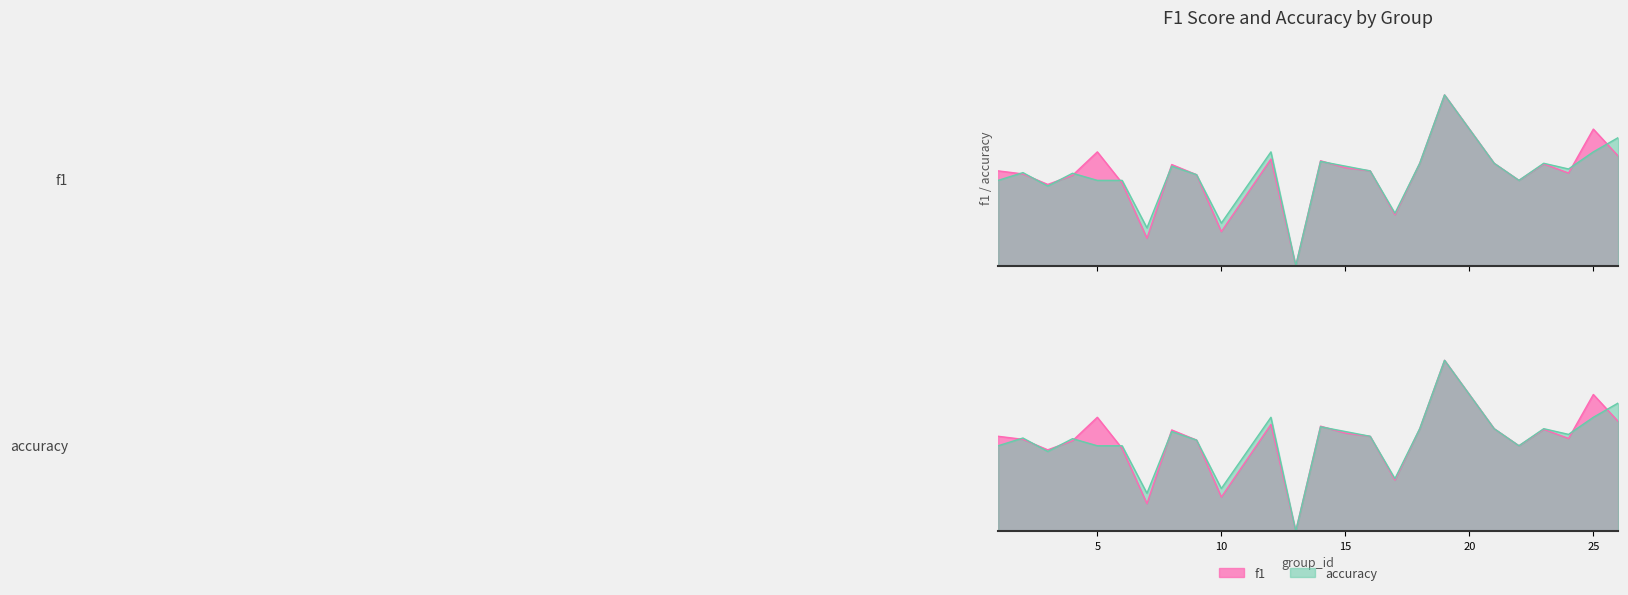

Reading left to right, what are all the values shown in this chart?

f1: 1=0.6	2=0.5	3=0.5	4=0.5	5=0.7	6=0.5	7=0.2	8=0.6	9=0.5	10=0.2	12=0.6	13=0.0	14=0.6	15=0.6	16=0.6	17=0.3	18=0.6	19=1.0	21=0.6	22=0.5	23=0.6	24=0.5	25=0.8	26=0.6
accuracy: 1=0.5	2=0.5	3=0.5	4=0.5	5=0.5	6=0.5	7=0.2	8=0.6	9=0.5	10=0.2	12=0.7	13=0.0	14=0.6	15=0.6	16=0.6	17=0.3	18=0.6	19=1.0	21=0.6	22=0.5	23=0.6	24=0.6	25=0.7	26=0.8